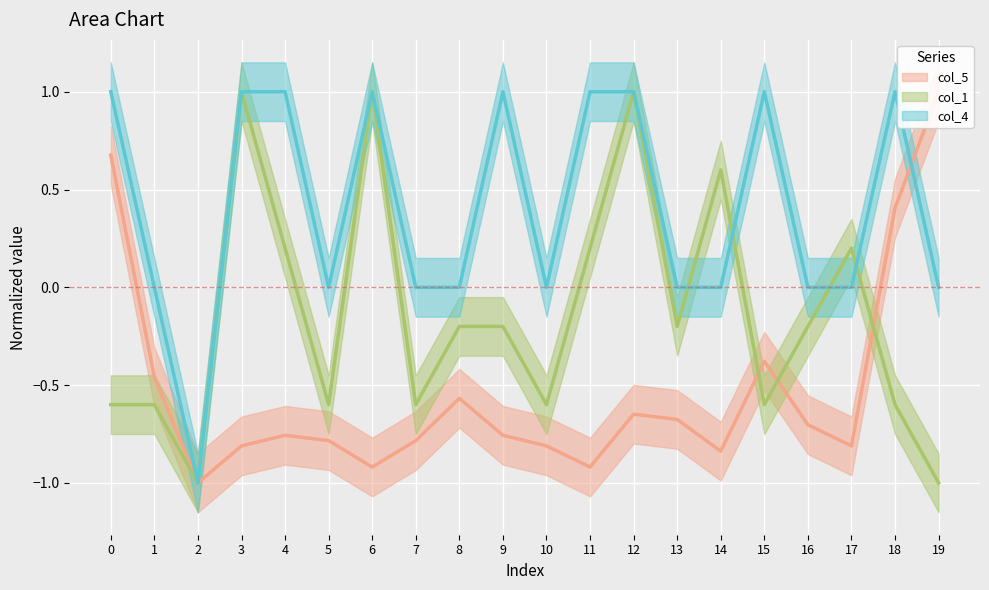

What are all the series names shown in the legend?

col_5, col_1, col_4